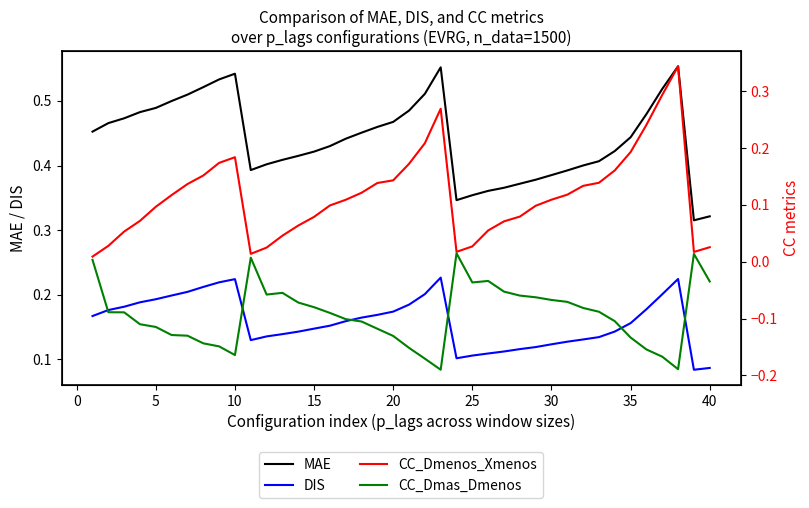

Which series has the largest total across all categories?

MAE